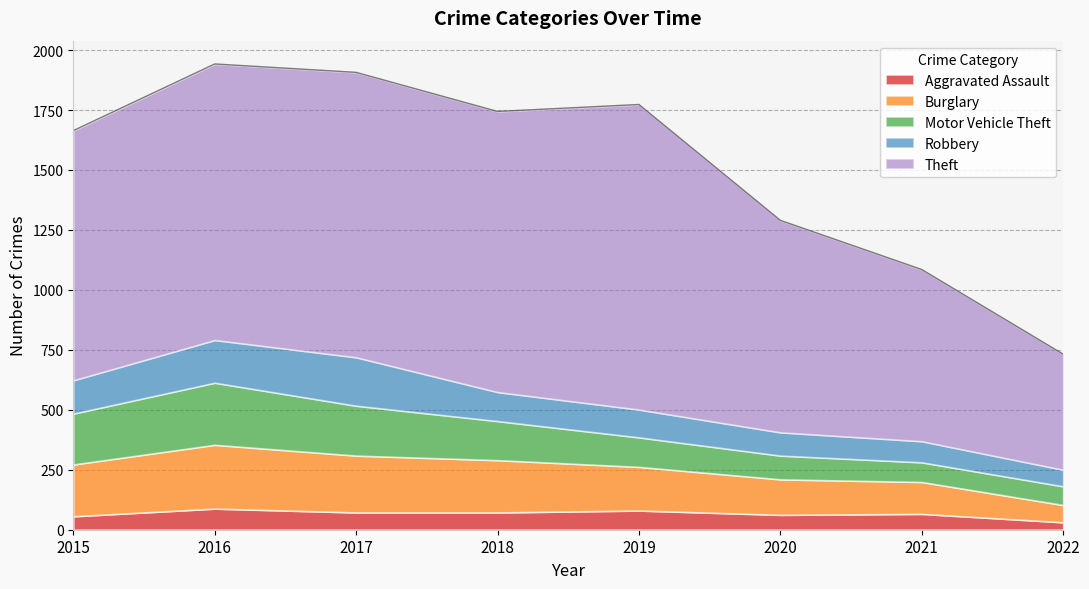

Between 2022 and 2015, which is larger?

2015